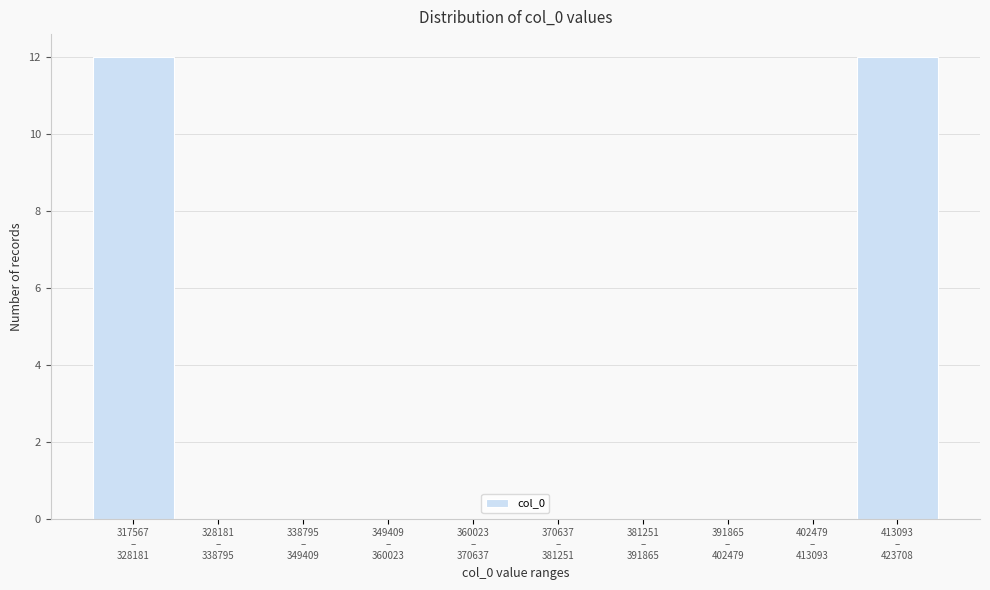

What is the maximum value shown in the chart?

12